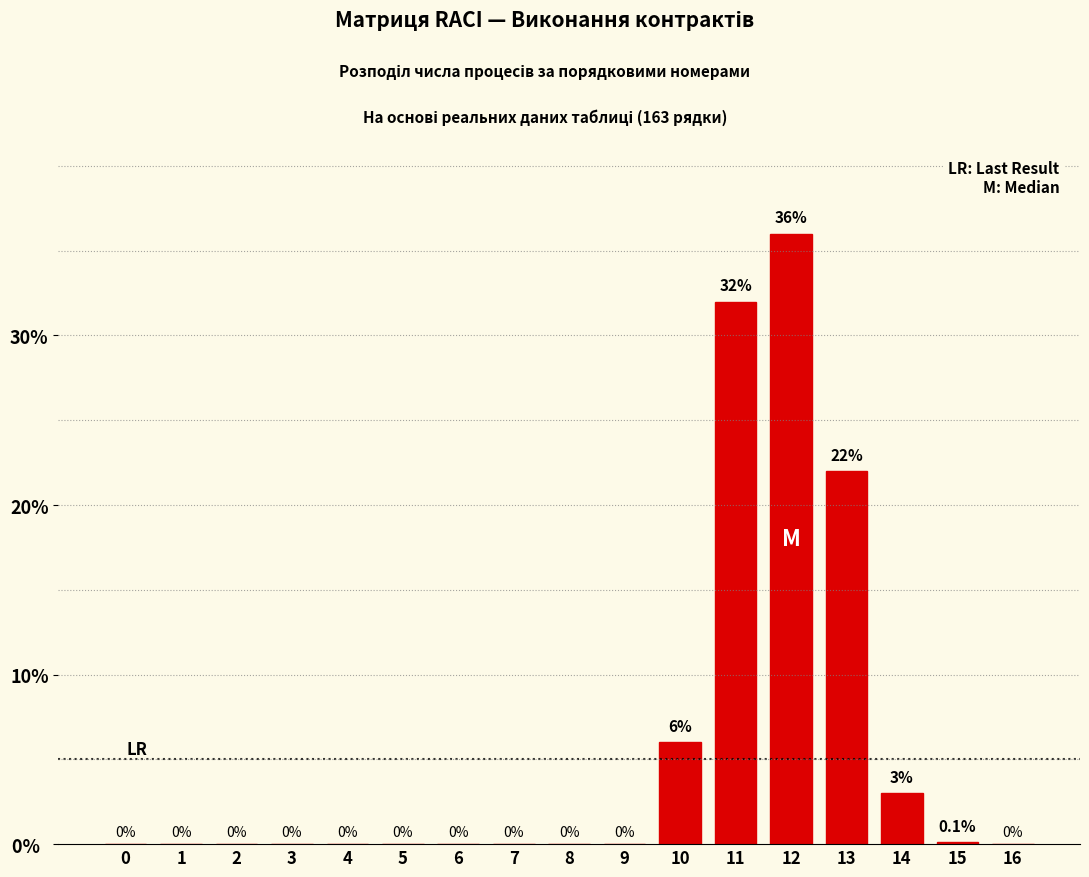

Reading left to right, extract all data points from this chart.

0=0.0	1=0.0	2=0.0	3=0.0	4=0.0	5=0.0	6=0.0	7=0.0	8=0.0	9=0.0	10=6.0	11=32.0	12=36.0	13=22.0	14=3.0	15=0.1	16=0.0